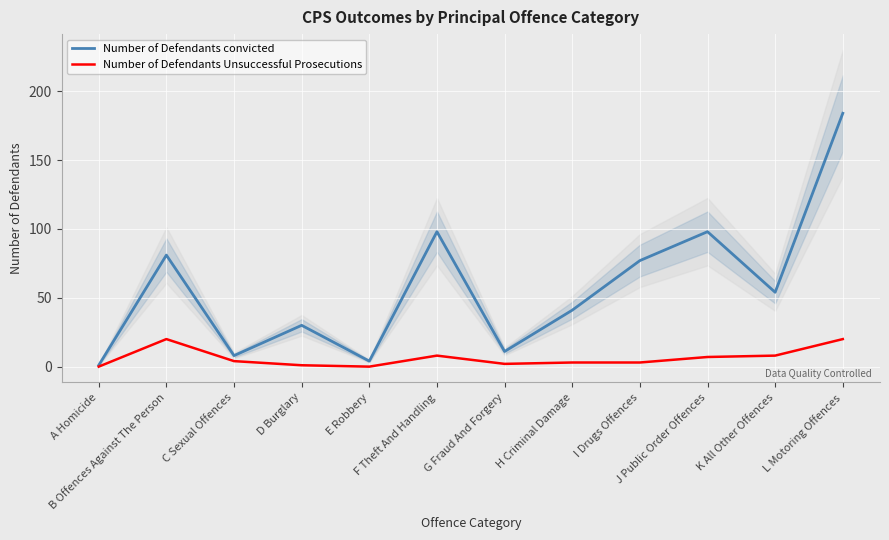

At which category is the sum across all series the highest?

L Motoring Offences